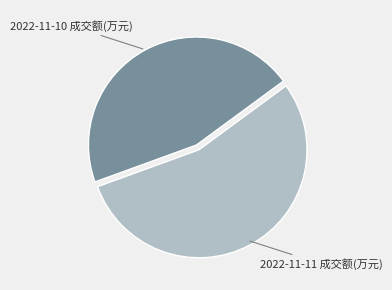

Is there any slice that represents more than half of the pie?

Yes